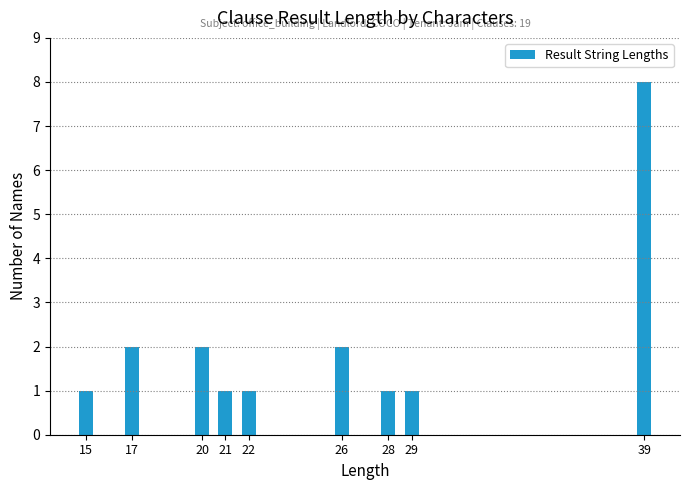

Reading left to right, transcribe all the data shown in this chart.

1	2	2	1	1	2	1	1	8